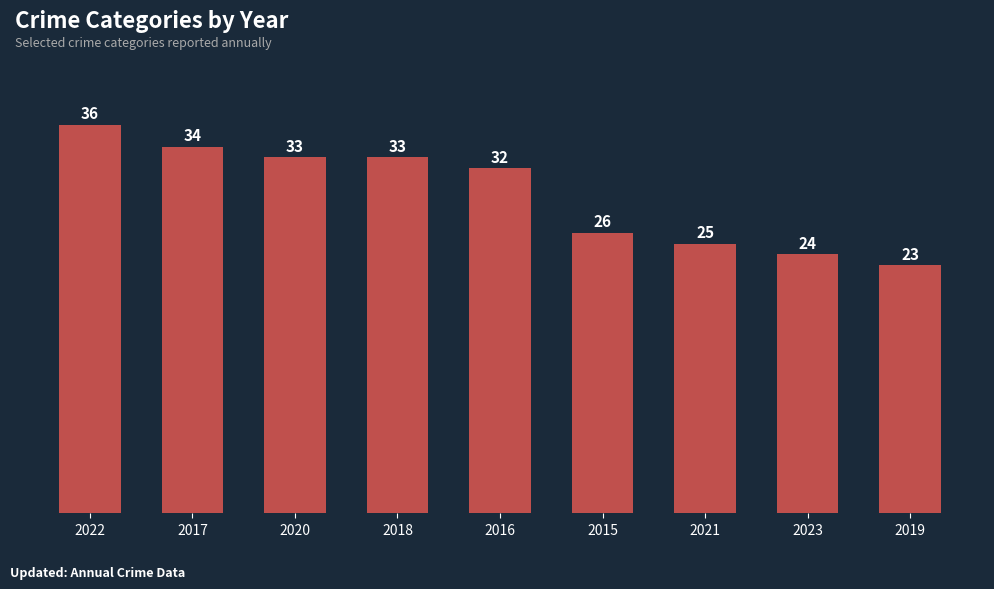

Are the bars horizontal?

No